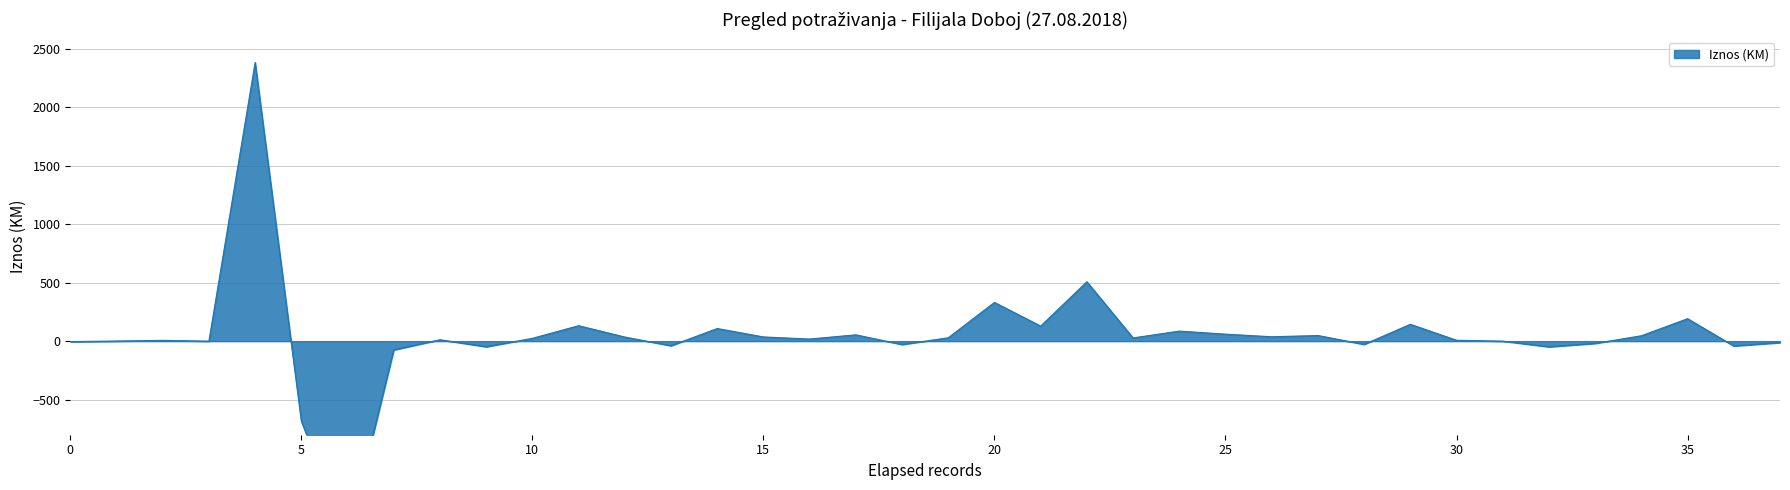

Is it true that the value at 31 is 0.0?

False